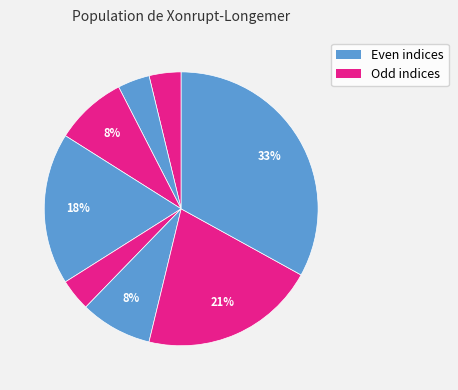

Is there a majority slice in this chart?

No